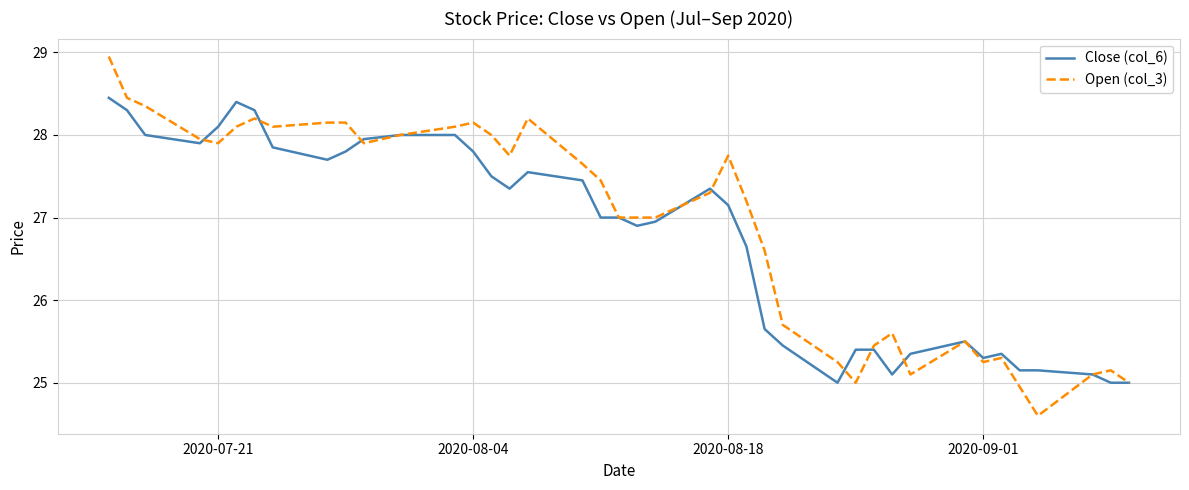

What is the minimum value shown in the chart?

24.6